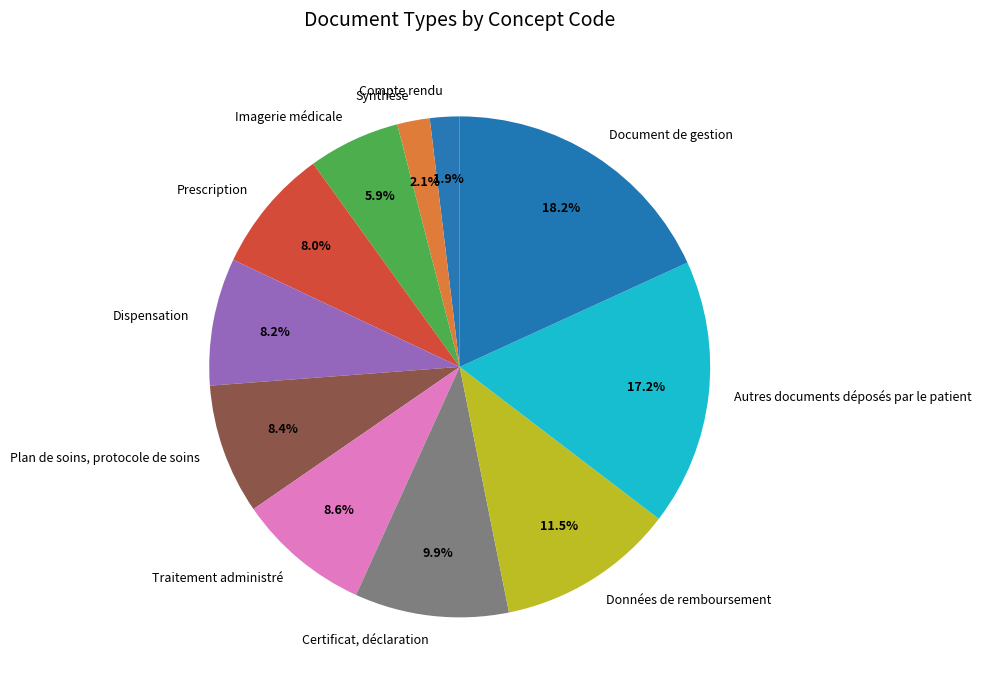

Does Données de remboursement account for over 50% of the chart?

No